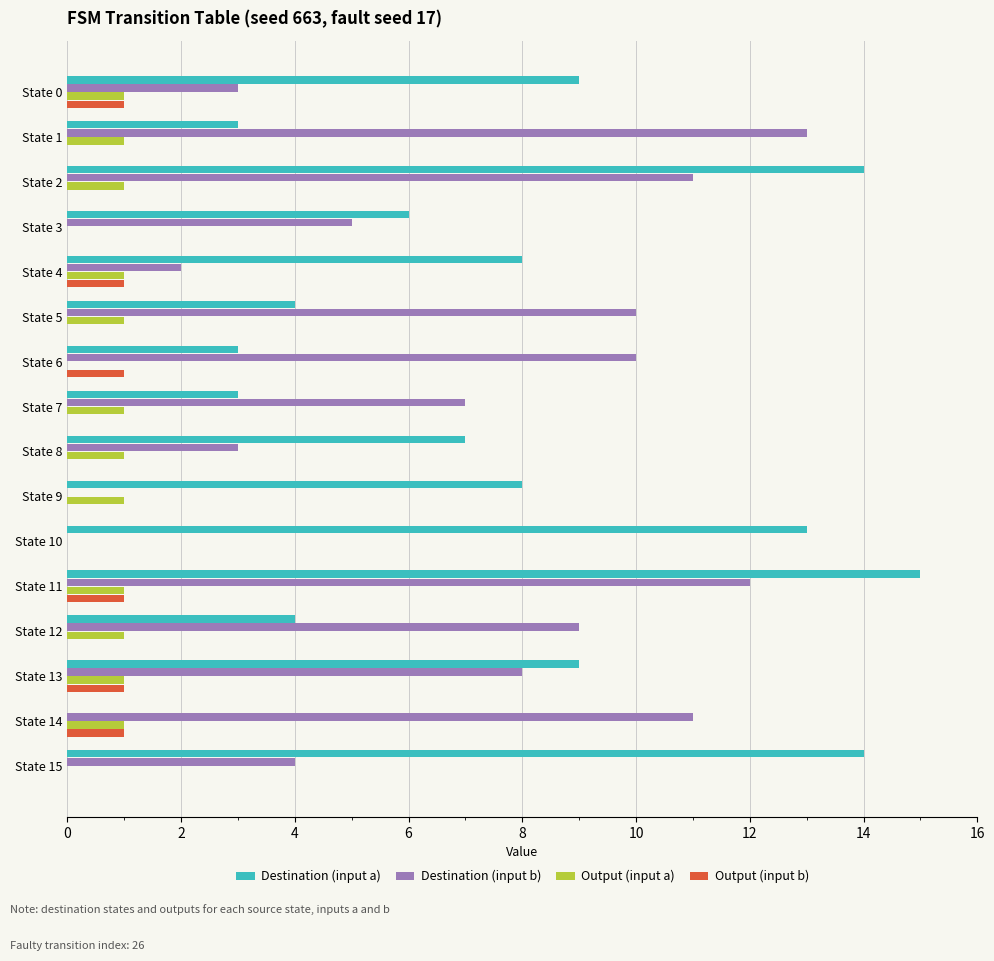

What is the highest value of the Destination (input b) series?

13